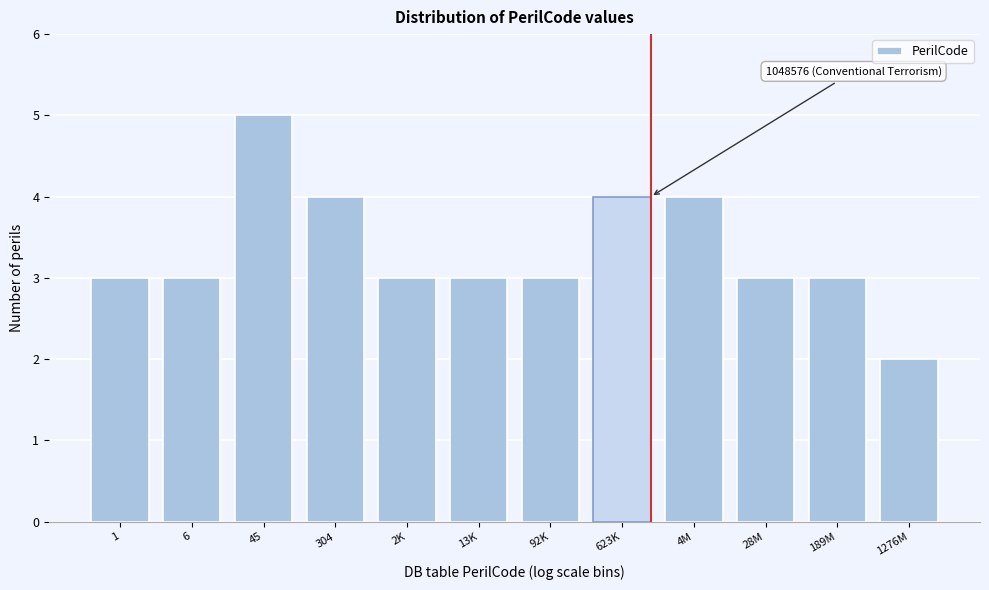

Reading left to right, transcribe all the data shown in this chart.

3	3	5	4	3	3	3	4	4	3	3	2